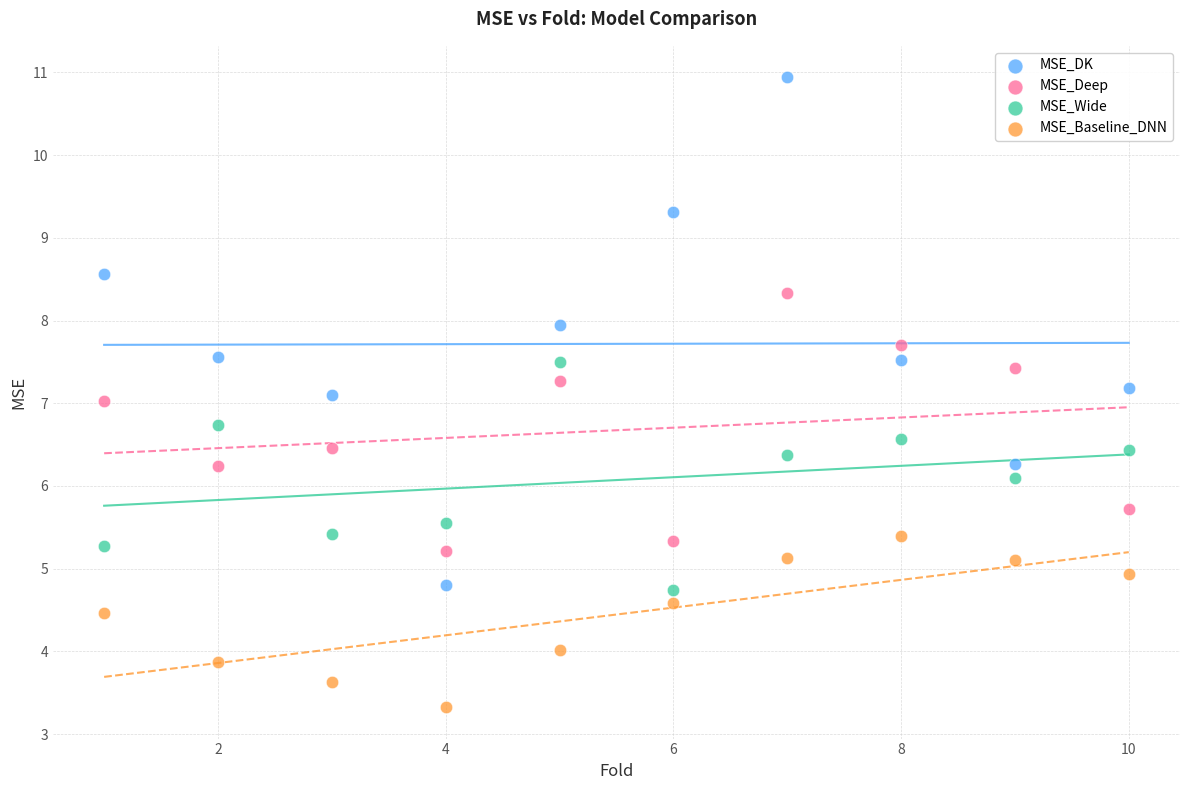

Which series contains the lowest Y value?

MSE_Baseline_DNN